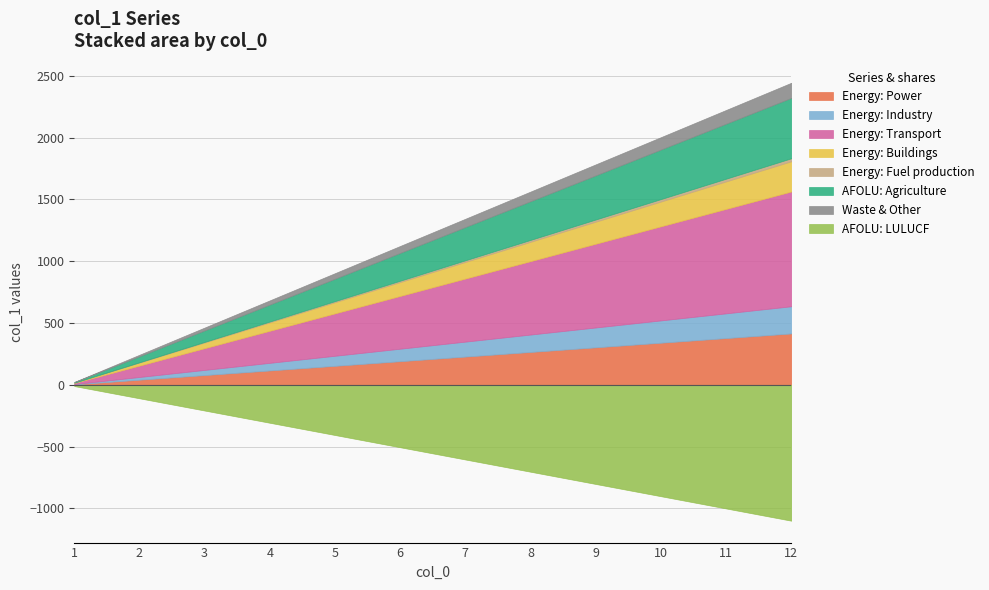

List the labels in order of value, smallest first.

1, 2, 3, 4, 5, 6, 7, 8, 9, 10, 11, 12